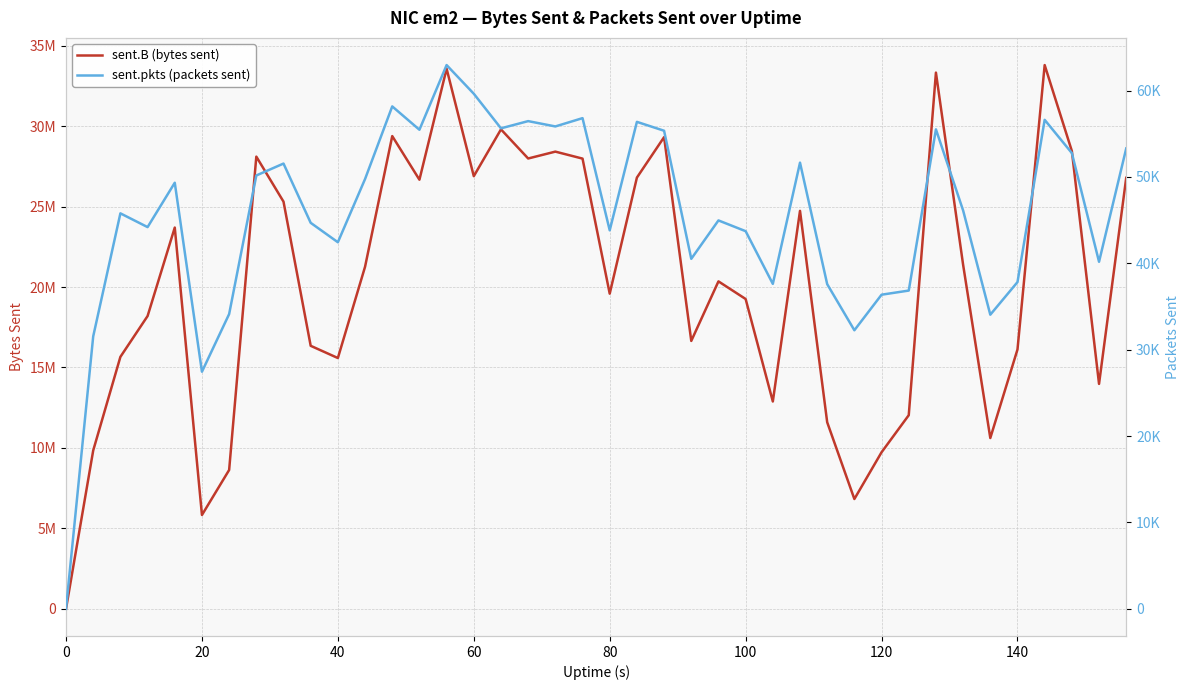

Reading left to right, transcribe all the data shown in this chart.

sent.B (bytes sent): 0	9843067	15660629	18197619	23697610	5830767	8628025	28108756	25310043	16347537	15587908	21262010	29384376	26673952	33572682	26892680	29801714	27991778	28418881	27984773	19588980	26804898	29318411	16652309	20353259	19256948	12886669	24735926	11595493	6823851	9730453	12033546	33330850	21384931	10615210	16119334	33799113	28457398	13979754	26790788
sent.pkts (packets sent): 0	31544	45783	44190	49327	27446	34120	50168	51547	44686	42437	49756	58165	55463	62950	59631	55626	56461	55845	56806	43817	56376	55346	40518	44964	43719	37618	51652	37586	32247	36364	36842	55506	46119	34049	37824	56609	52764	40177	53298